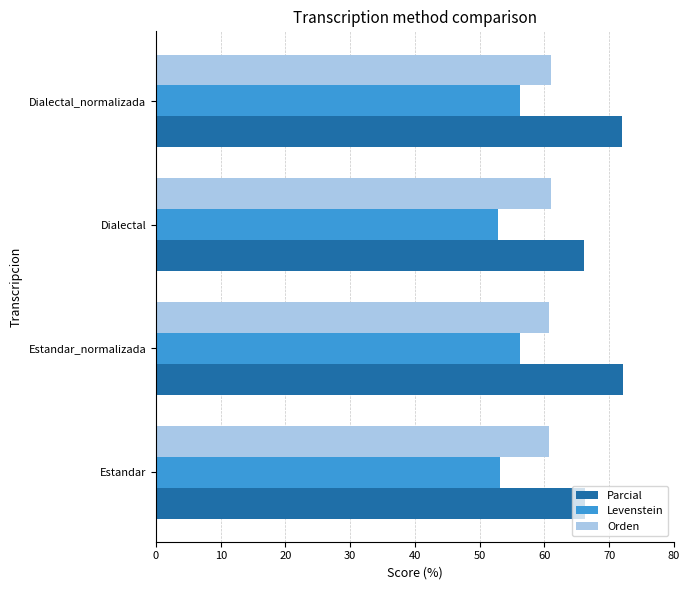

What is the highest value of the Levenstein series?

56.2